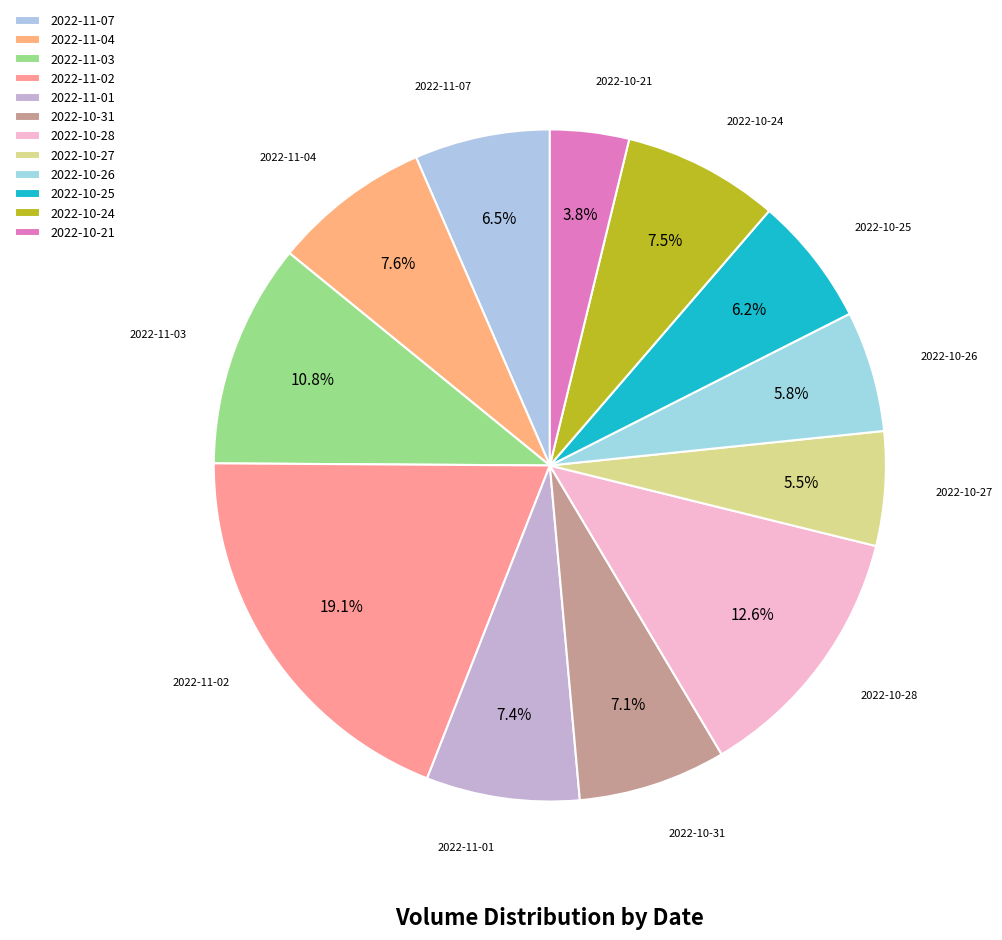

Count the number of slices in the pie.

12